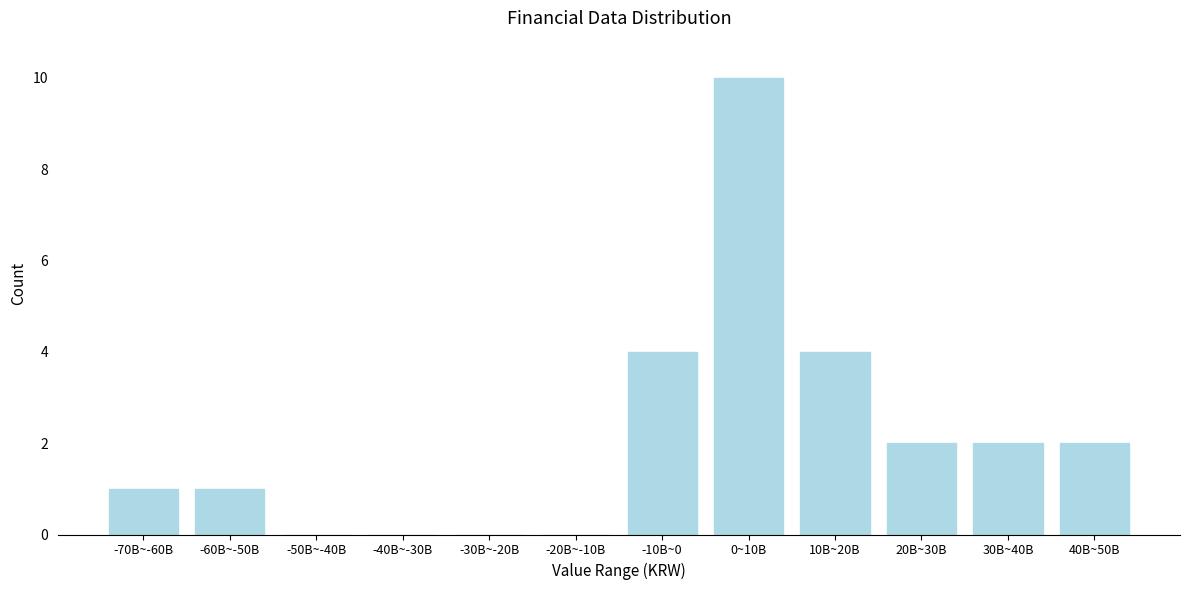

Reading left to right, transcribe all the data shown in this chart.

-70B~-60B=1	-60B~-50B=1	-50B~-40B=0	-40B~-30B=0	-30B~-20B=0	-20B~-10B=0	-10B~0=4	0~10B=10	10B~20B=4	20B~30B=2	30B~40B=2	40B~50B=2